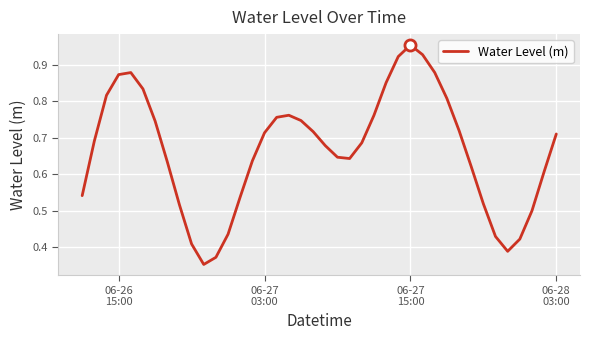

How many lines are shown in the chart?

1